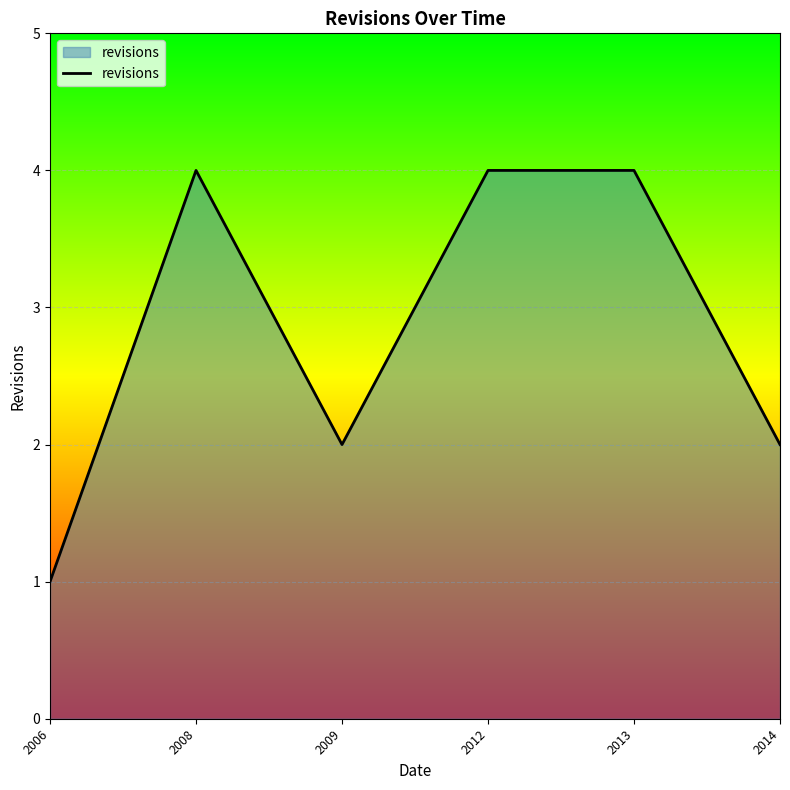

What is the minimum value shown in the chart?

1